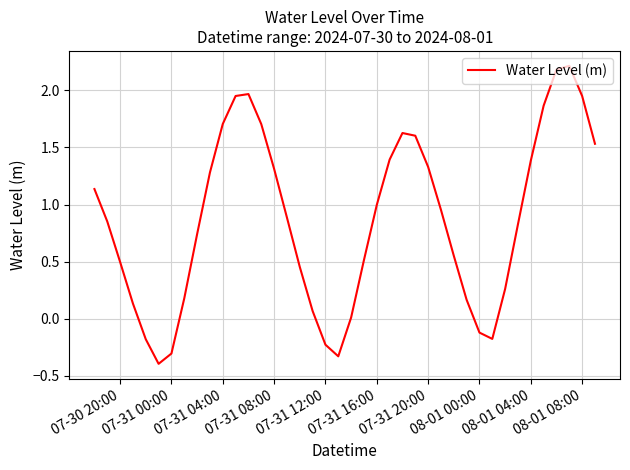

What is the minimum value shown in the chart?

-0.4